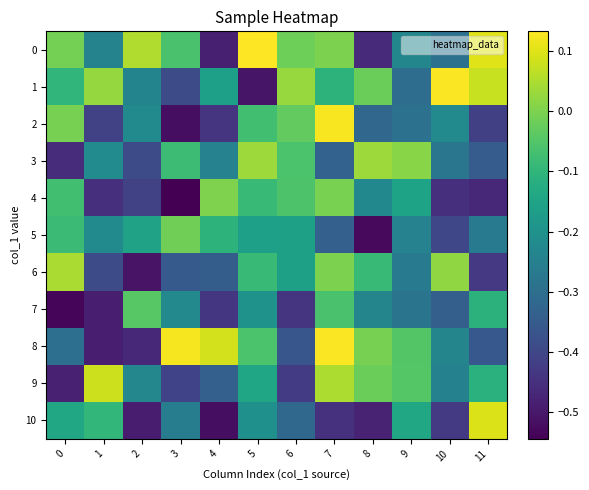

What is the smallest value displayed?

-0.5